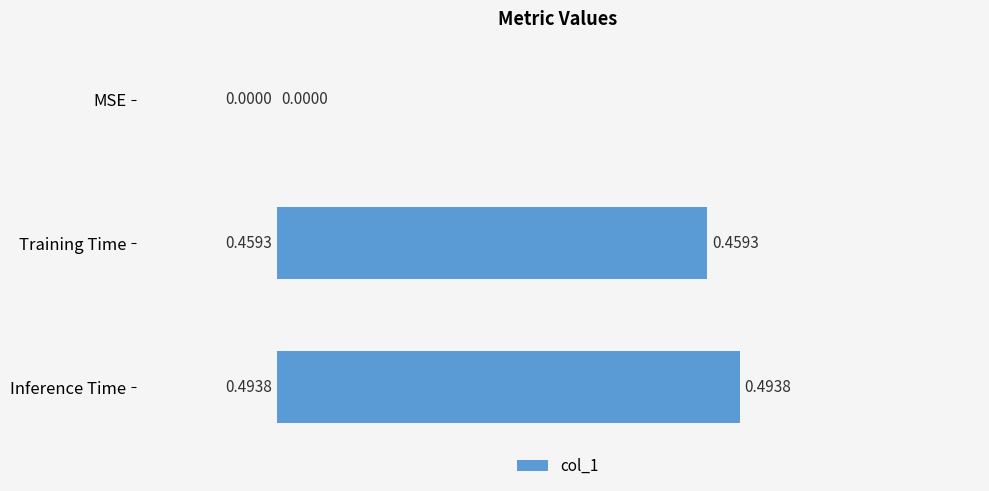

Which category has the highest value across all series?

Inference Time